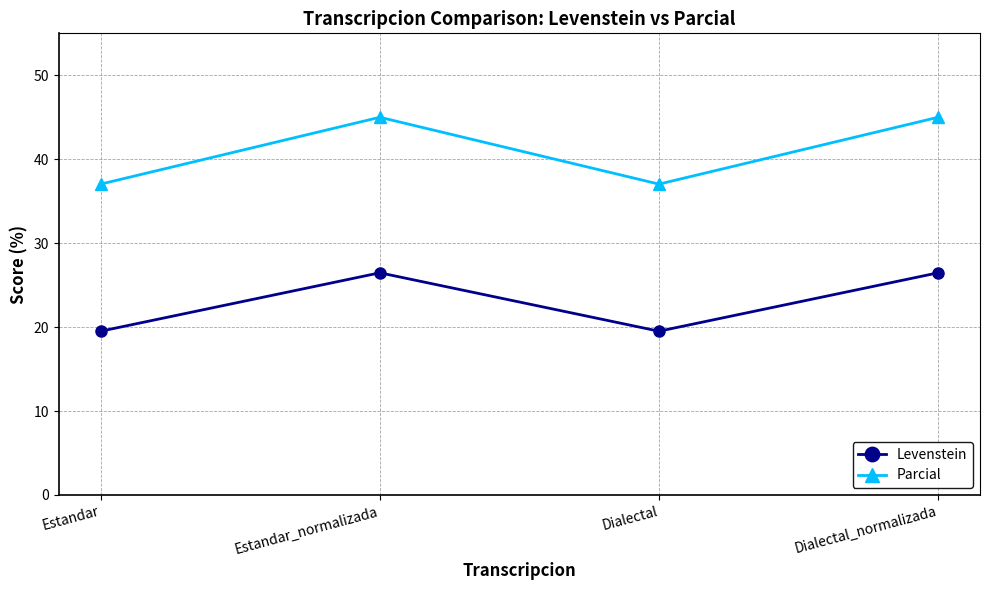

Which series has the widest spread of values?

Parcial